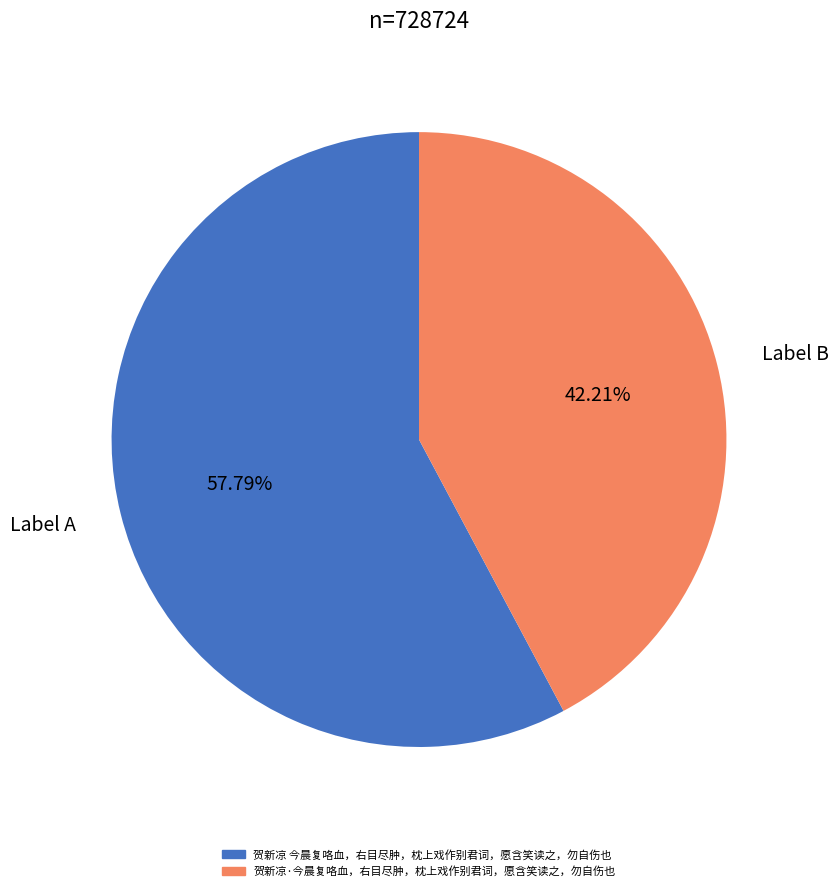

To the nearest percent, what is the difference between the largest and smallest slice percentages?

16%